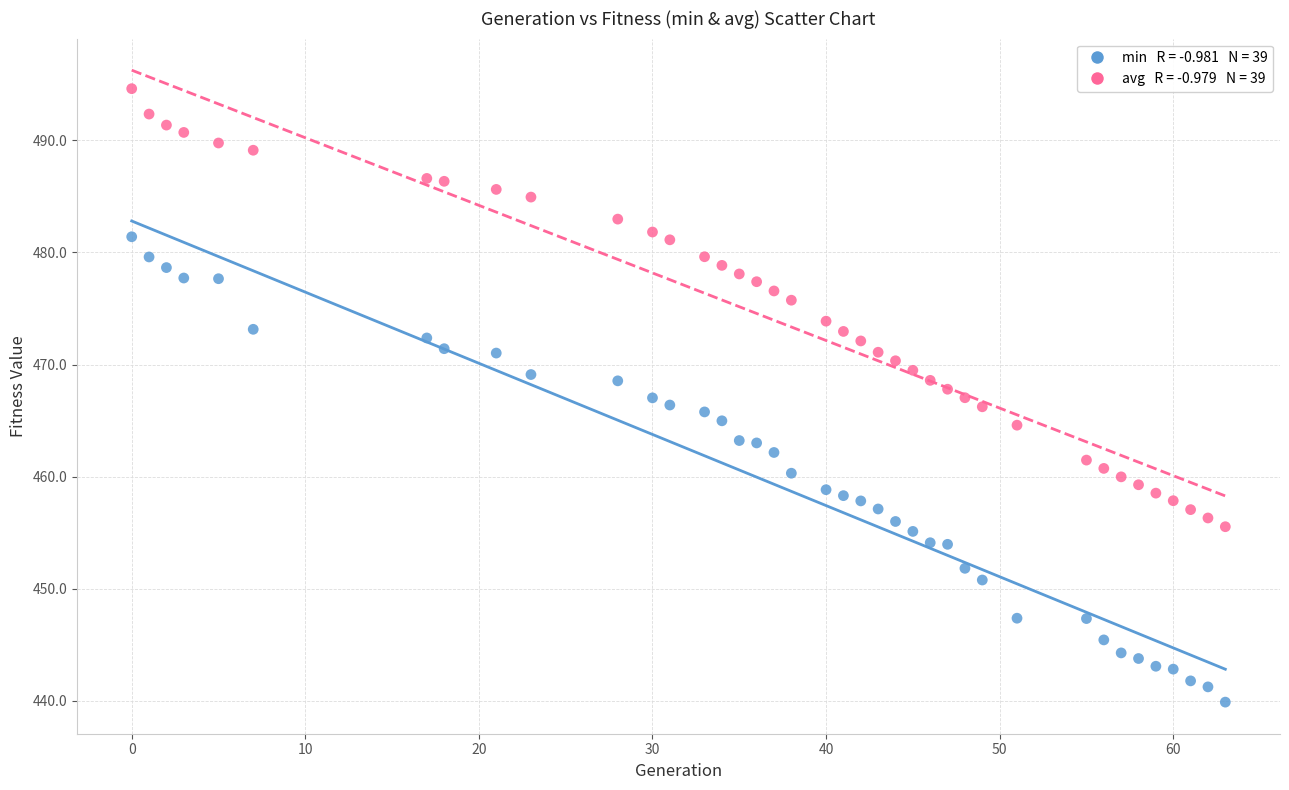

Across all data points, what is the range of Y values (max minus min)?

54.7